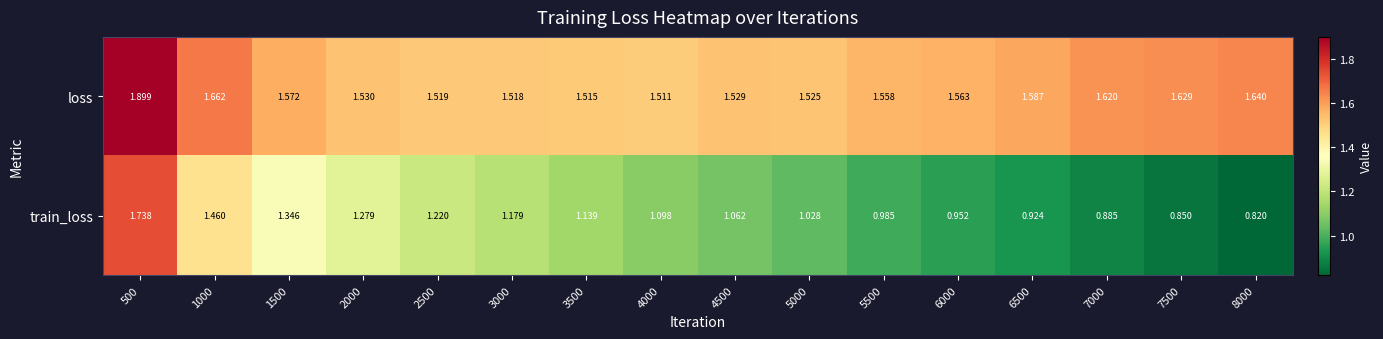

Between 2500 and 3500, which series saw the biggest shift?

train_loss